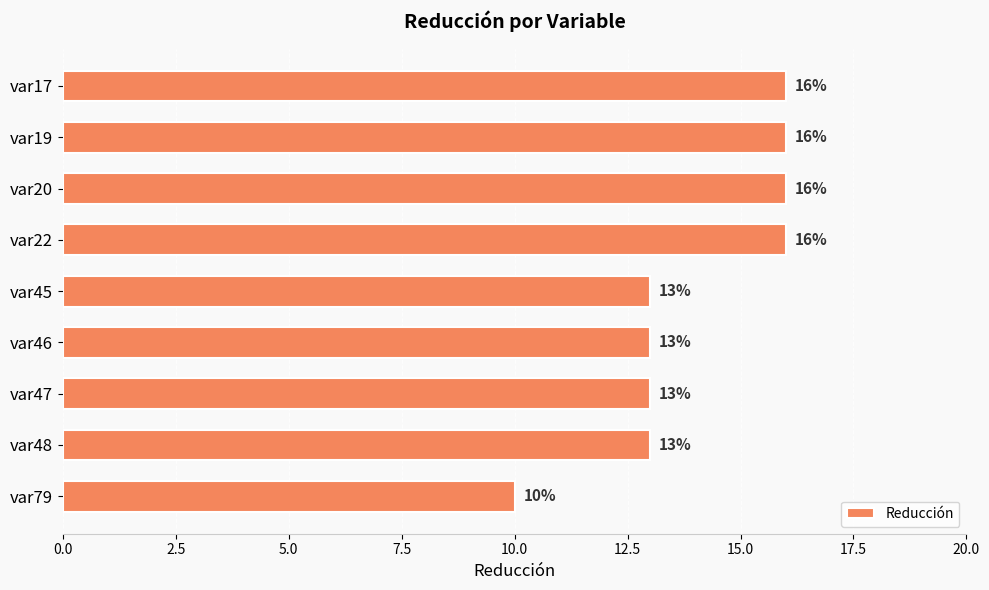

Count the values in the range 13 to 16.

8